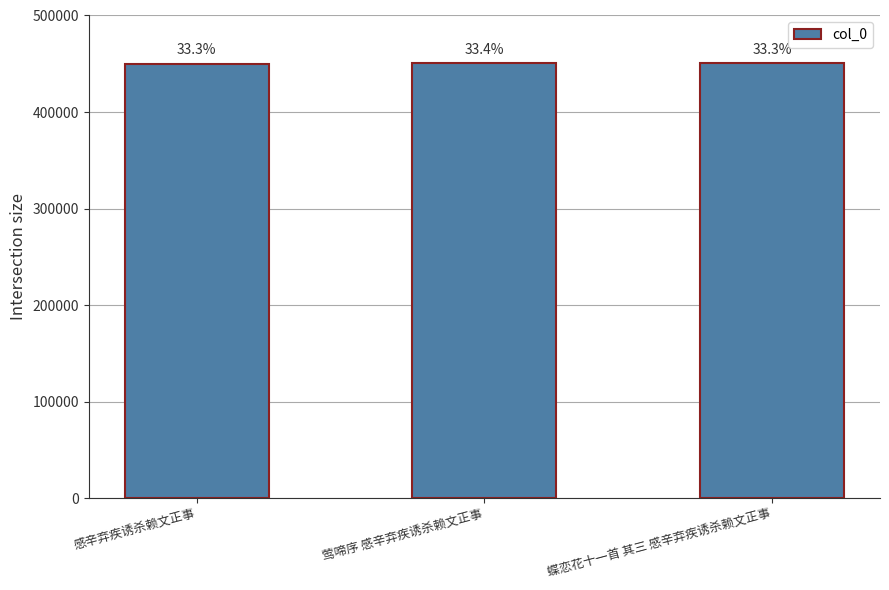

Approximately how many times larger is the value at 感辛弃疾诱杀赖文正事 compared to 莺啼序 感辛弃疾诱杀赖文正事?

1.0